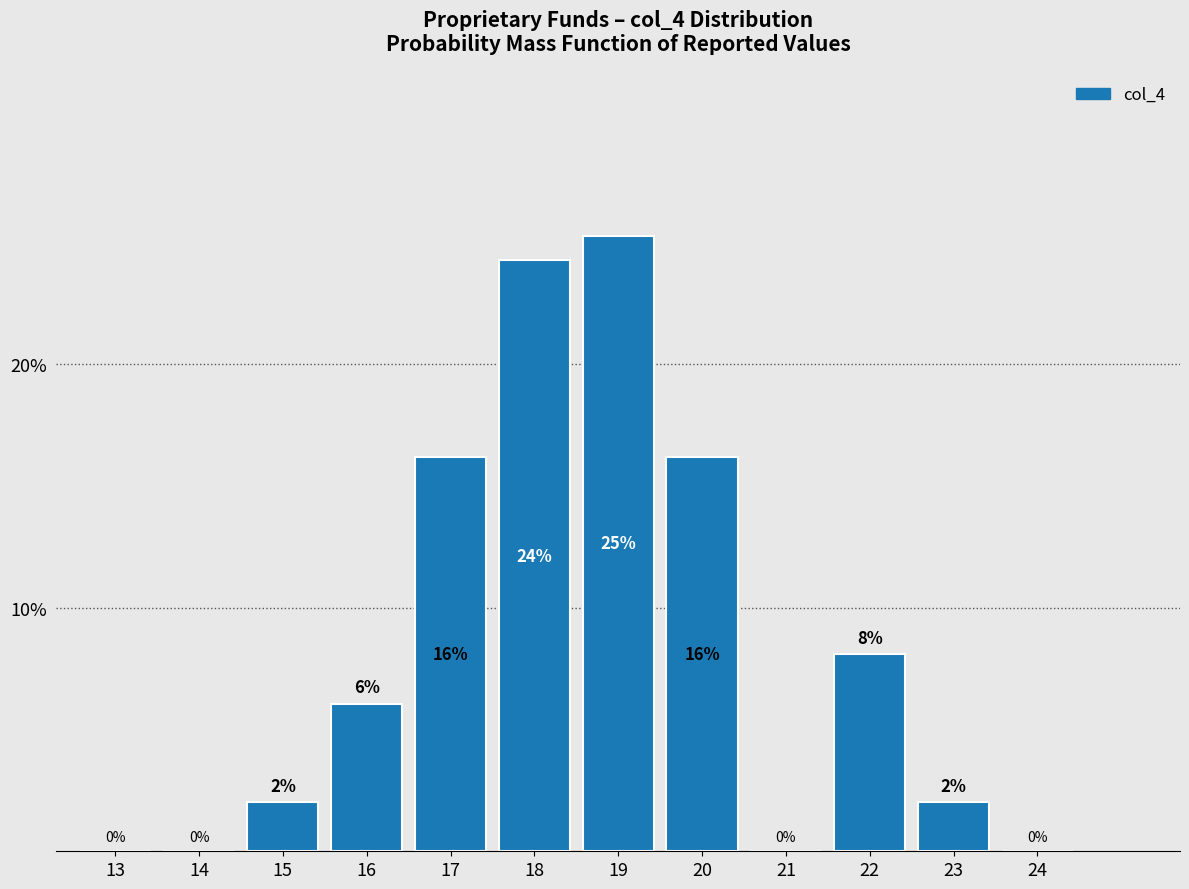

Is it true that the value at 24 is 16.0?

False